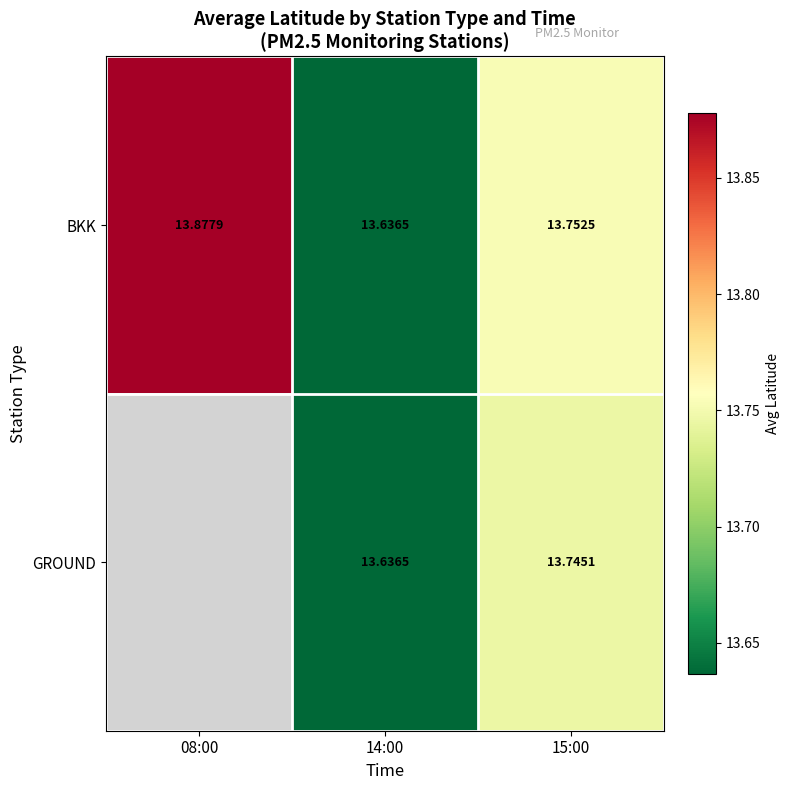

Where is BKK nearest to the value 13?

14:00